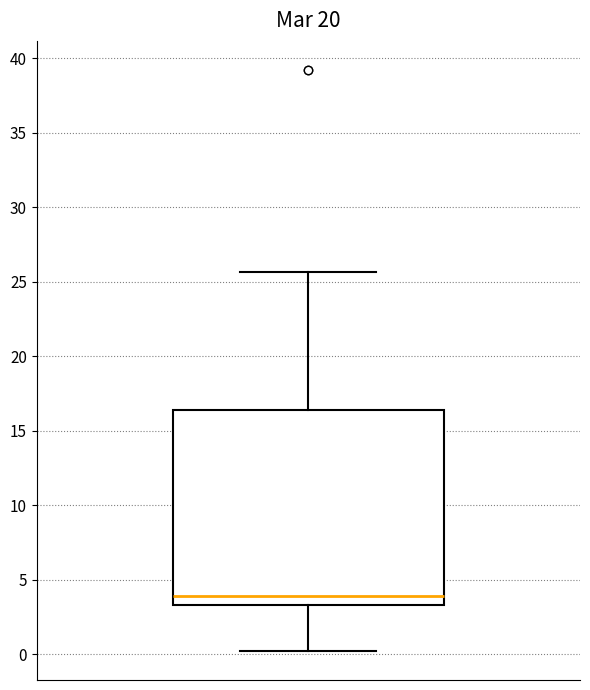

Read this box plot against the y-axis: the position of the median line, the range covered by the box, and the ends of both whiskers. The values are not printed on the chart, so give them approximately, as read against the axis.

median 4.0, box 3.5 to 16.5, whiskers 0.0 to 25.5